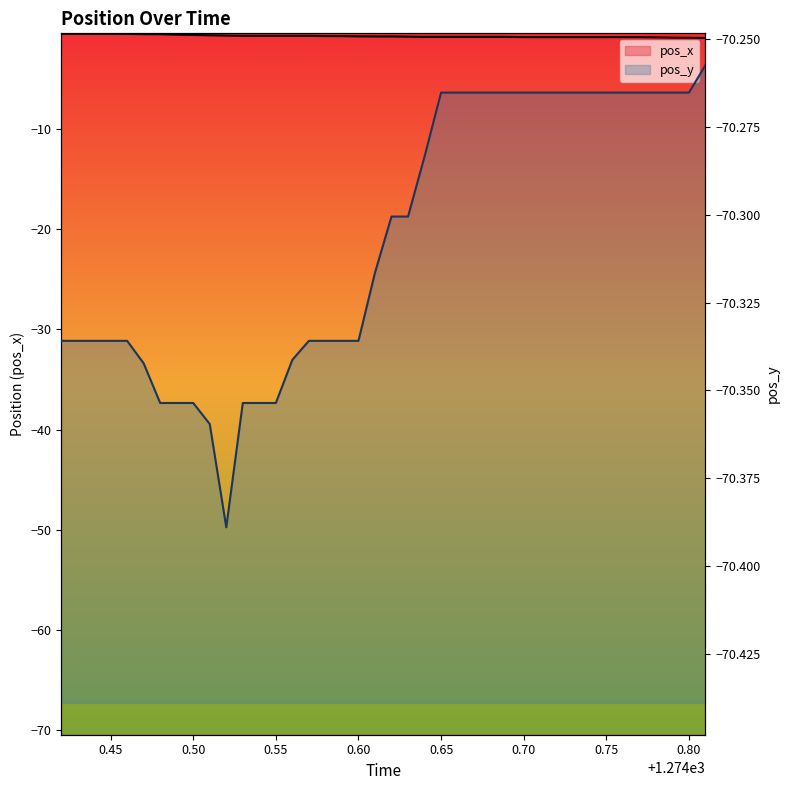

How many distinct data groups are displayed?

2